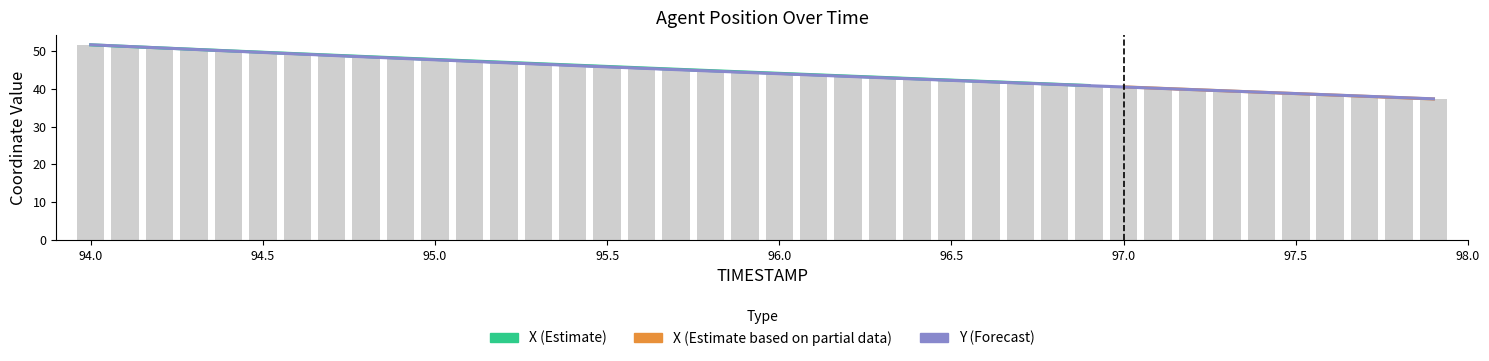

What is the label of the 34th bar from the left?

97.3